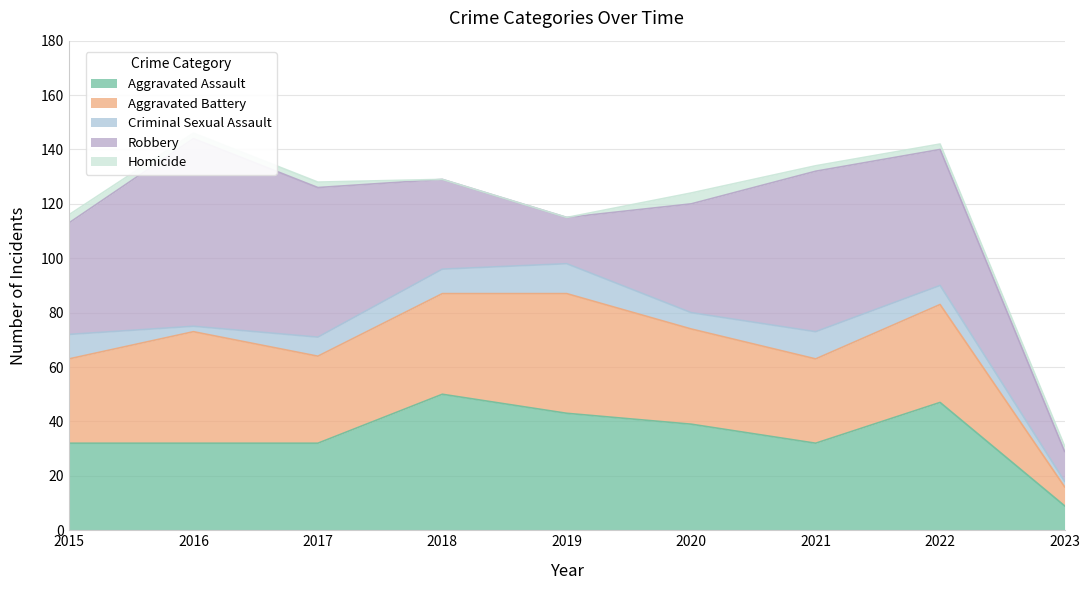

After their last crossing, which series has the higher values: Aggravated Assault or Aggravated Battery?

Aggravated Assault